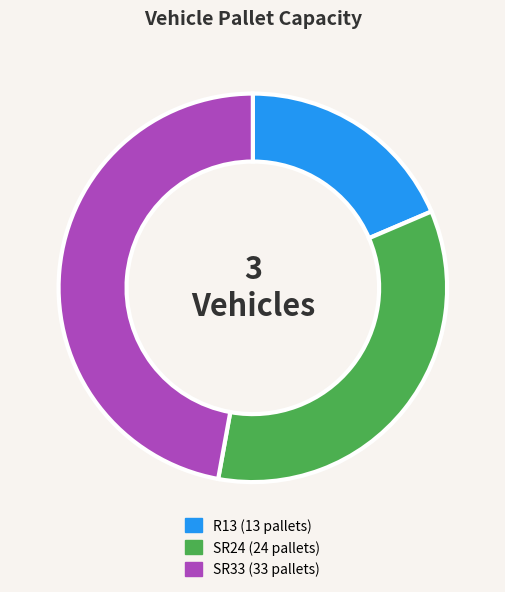

Rank the categories by value from highest to lowest.

SR33, SR24, R13